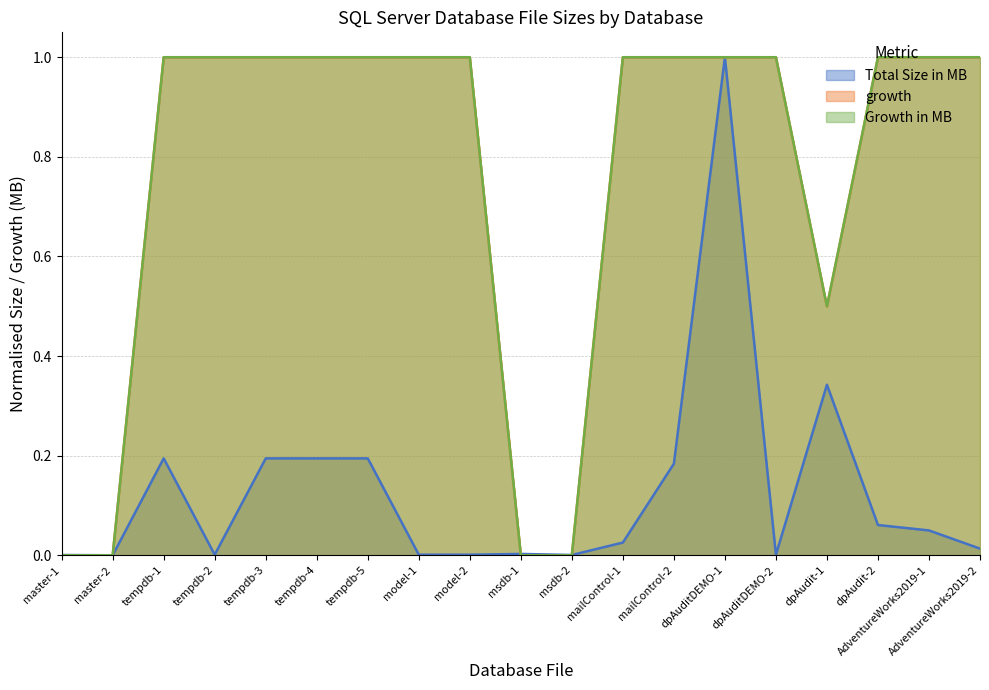

What is the value of the Growth in MB point at the 15th from the left?

1.0